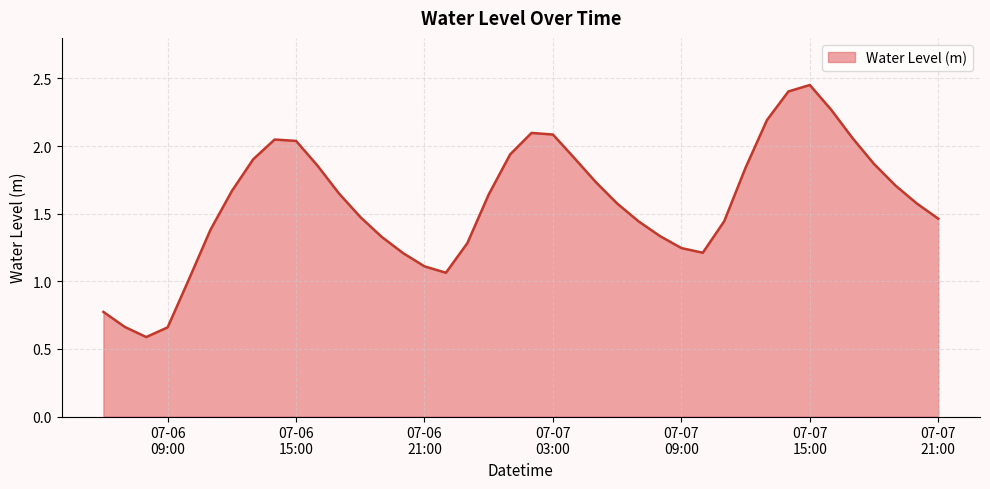

What is the minimum value shown in the chart?

0.6